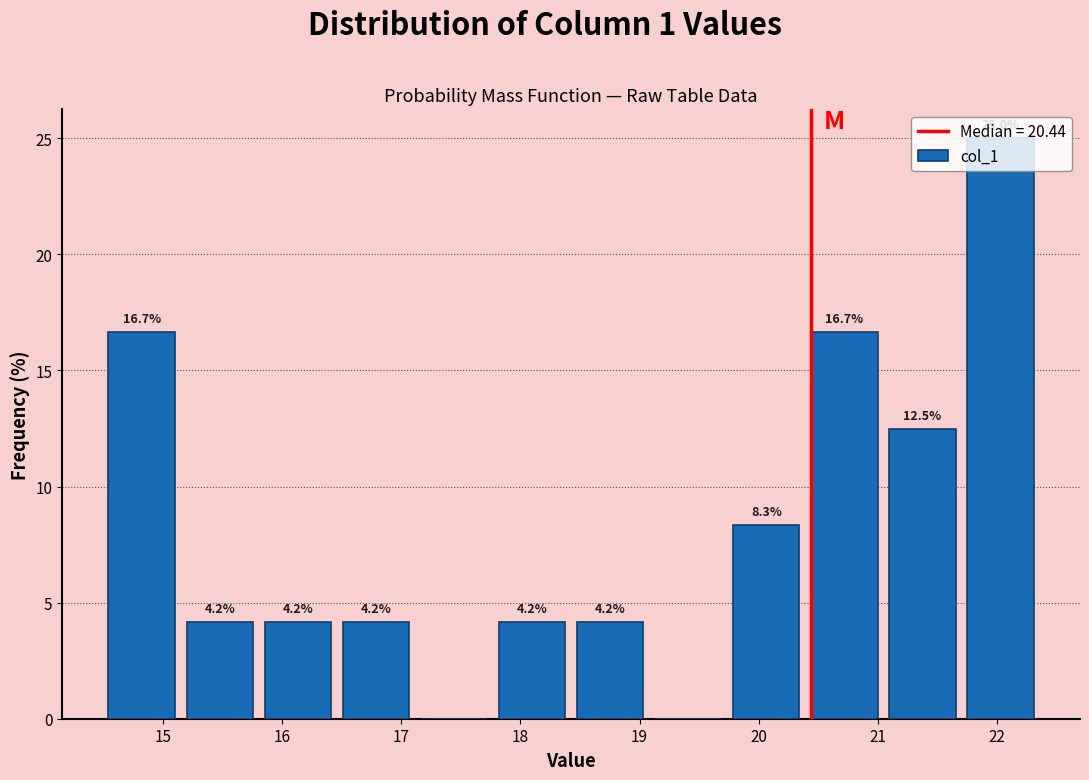

Over which range of the x-axis is the bar tallest?

21.7 to 22.4